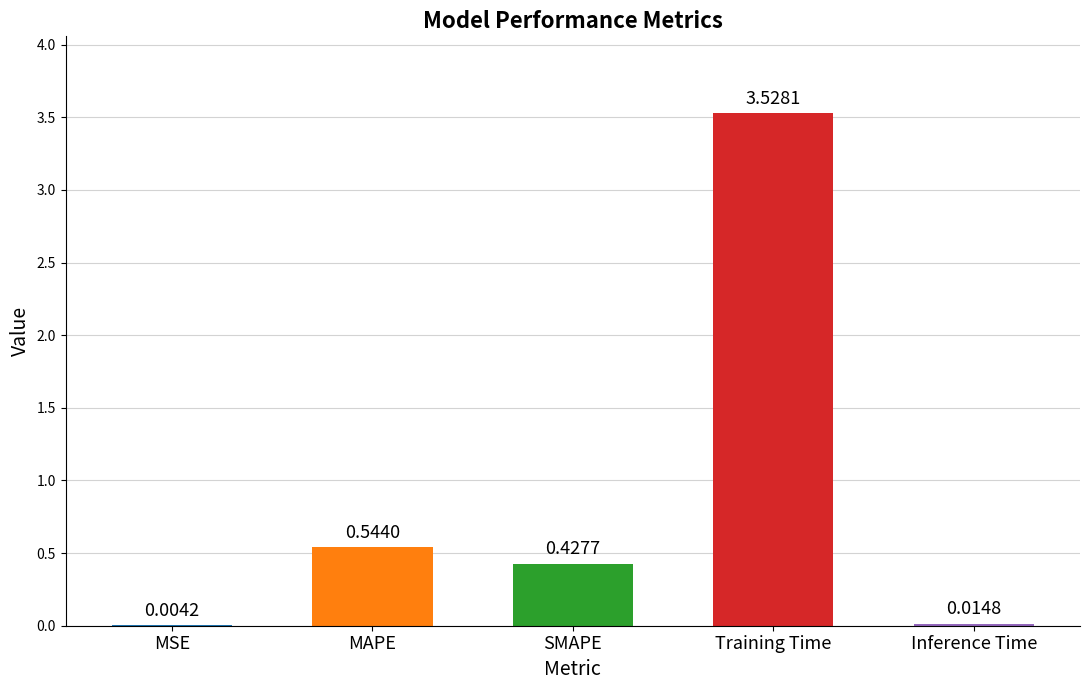

Between Training Time and SMAPE, which is larger?

Training Time